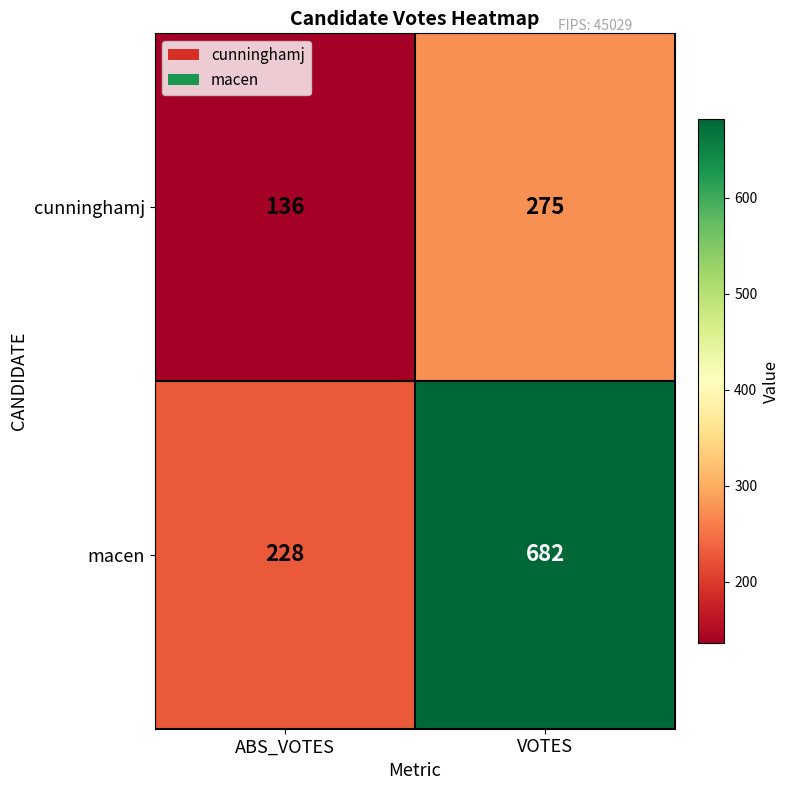

What is the difference between the maximum and minimum values in the cunninghamj series?

139